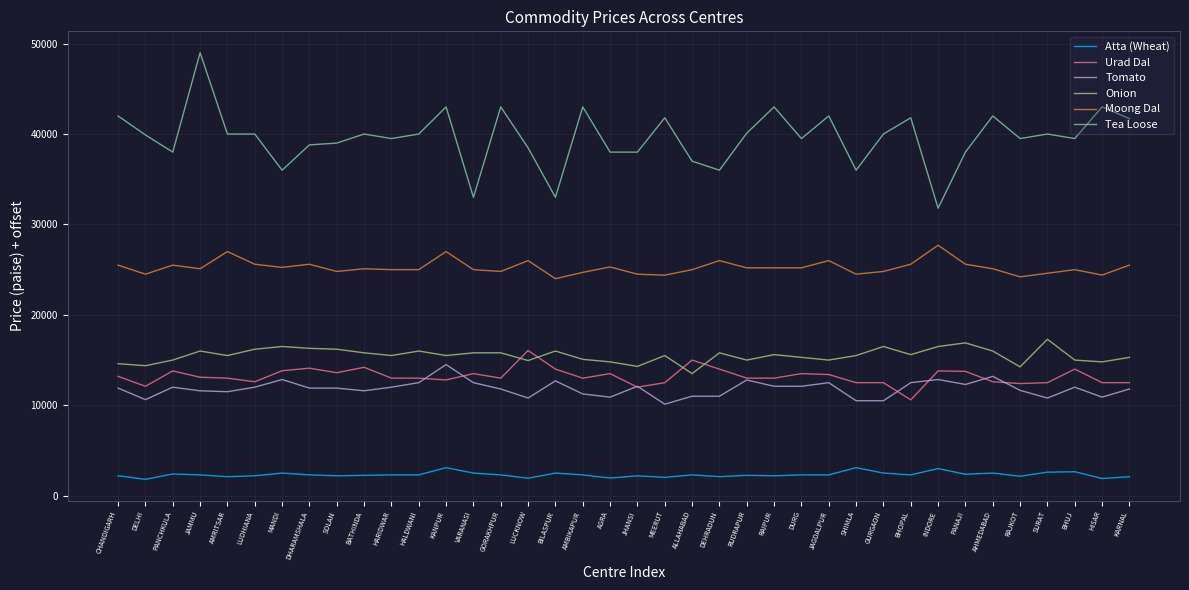

How many lines are shown in the chart?

6